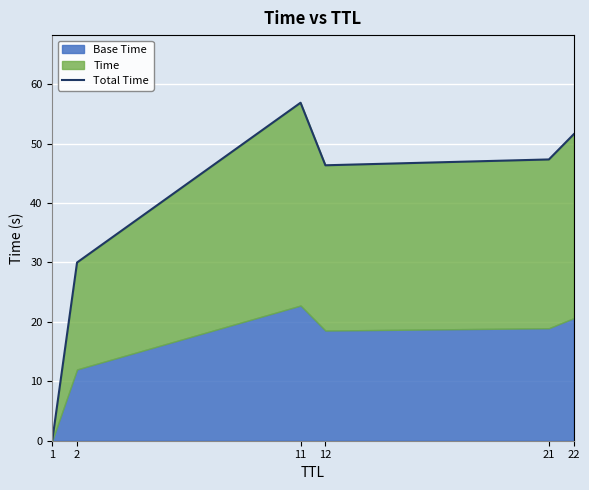

The value at 21 is 15.9. True or false?

False